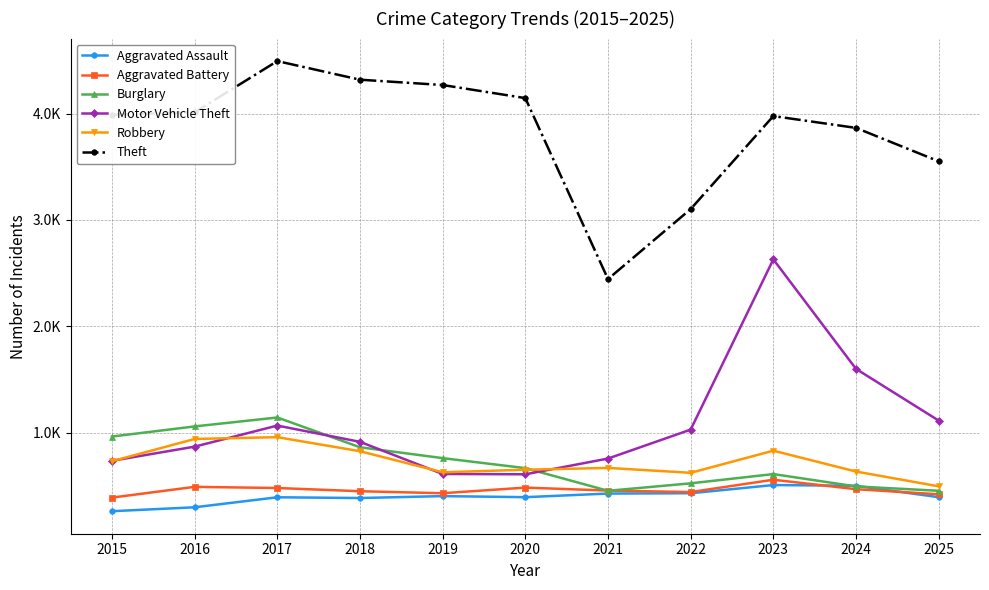

Does the chart have visible grid lines?

Yes